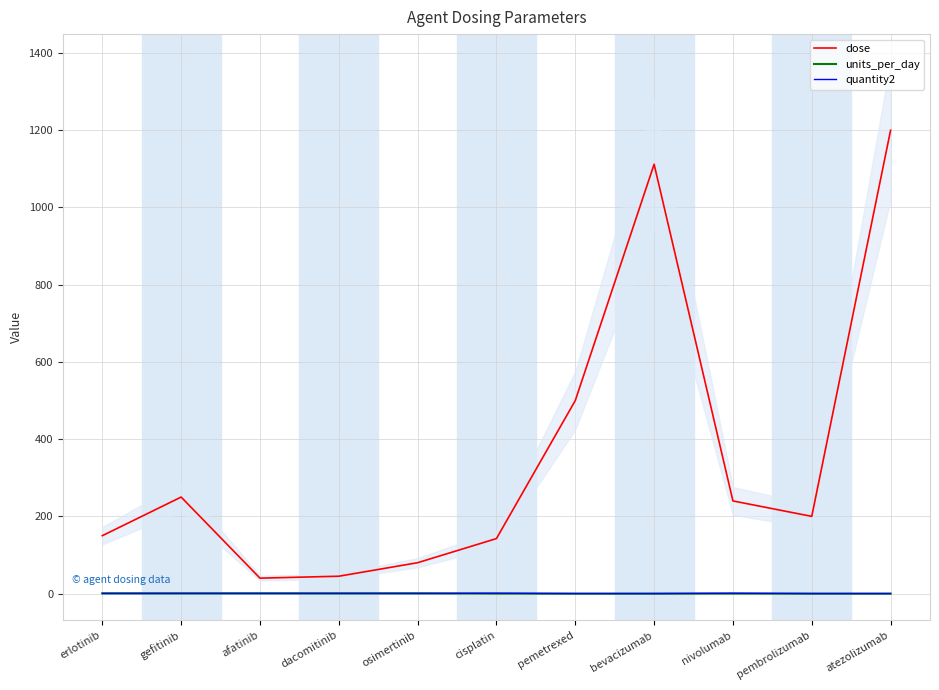

Which series has the largest range (max minus min)?

dose